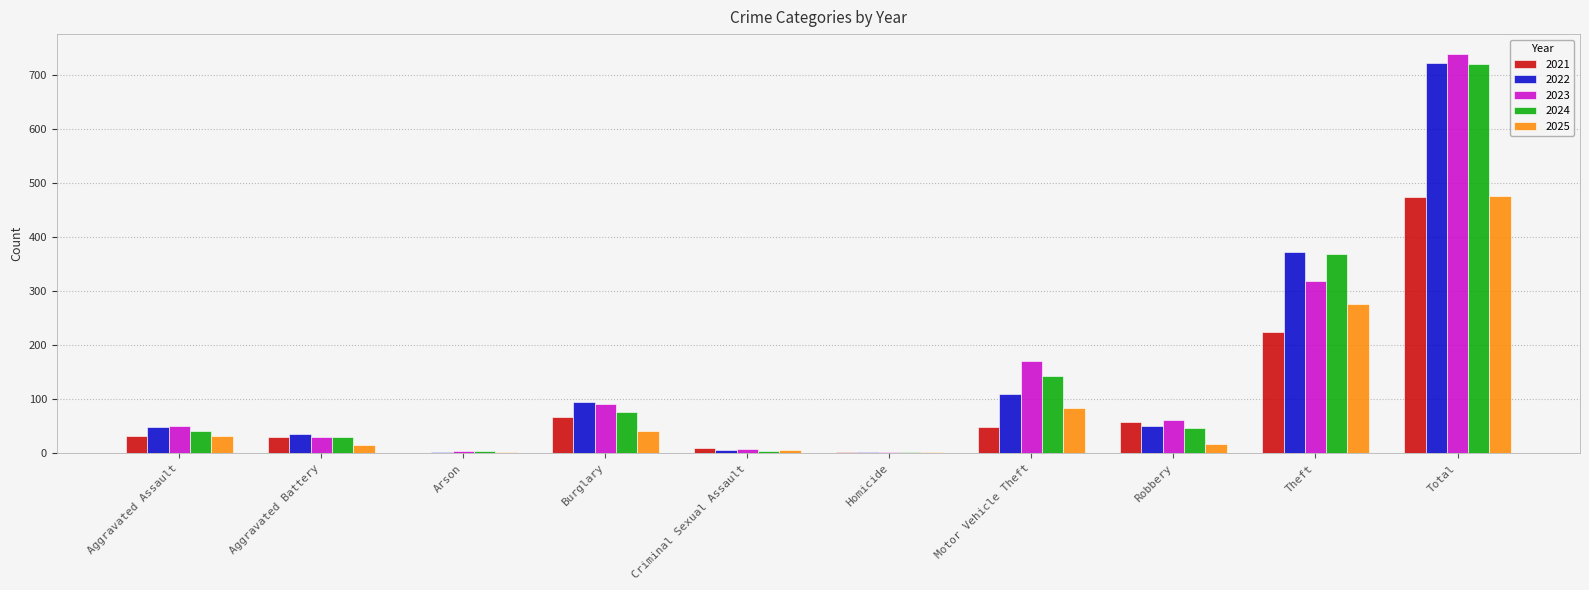

Count the number of categories in the chart.

10